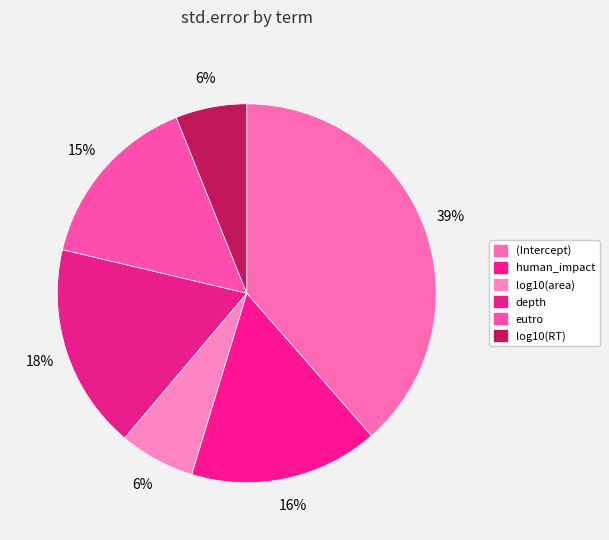

Do eutro and log10(area) together represent more than half of the pie?

No